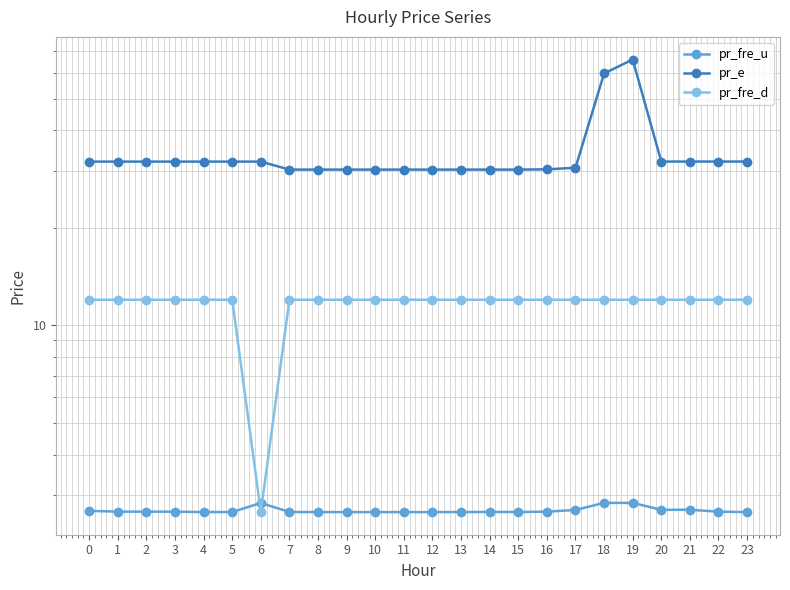

True or false: pr_e and pr_fre_u cross at least once.

False